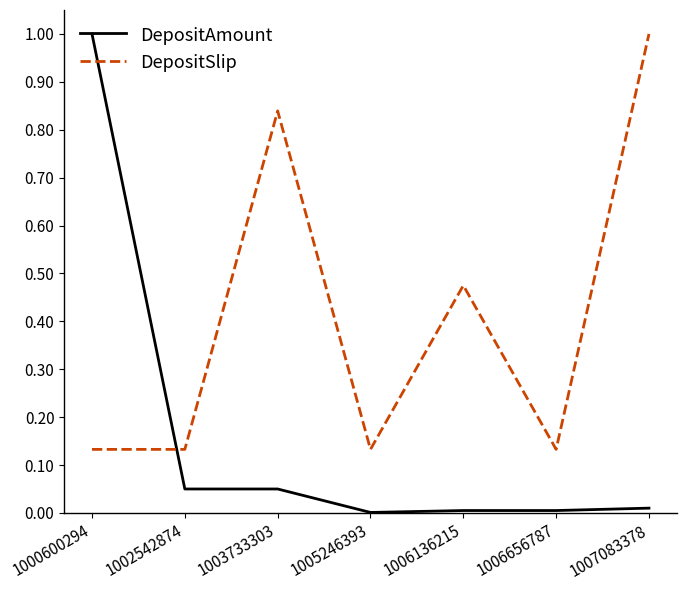

True or false: DepositAmount has more than 2 points higher than both neighbors.

False